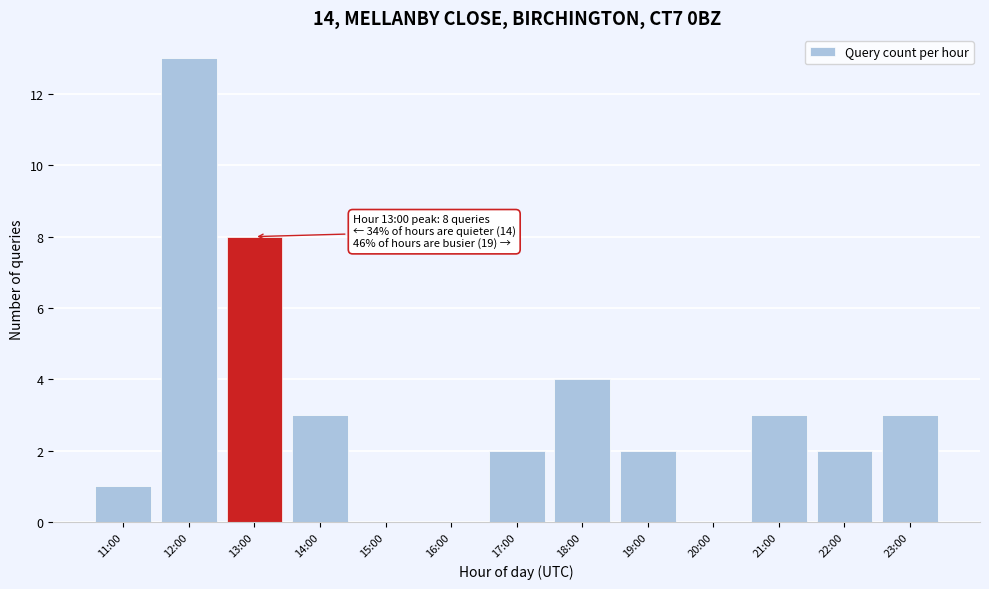

Reading left to right, what are all the values shown in this chart?

11:00=1	12:00=13	13:00=8	14:00=3	15:00=0	16:00=0	17:00=2	18:00=4	19:00=2	20:00=0	21:00=3	22:00=2	23:00=3